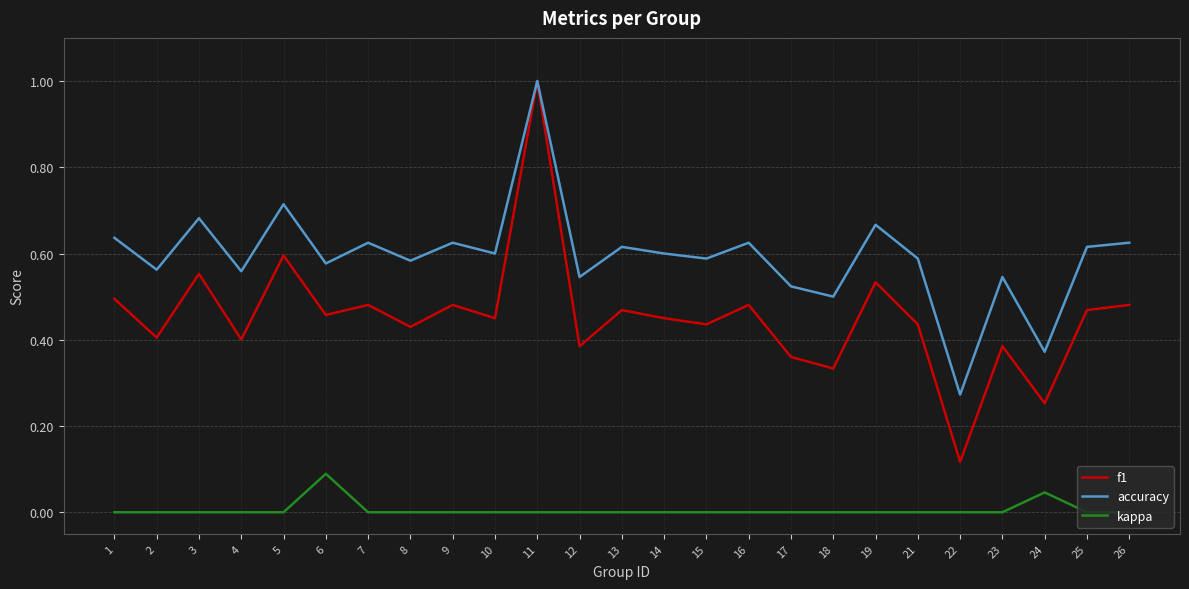

What is the highest value of the accuracy series?

1.0